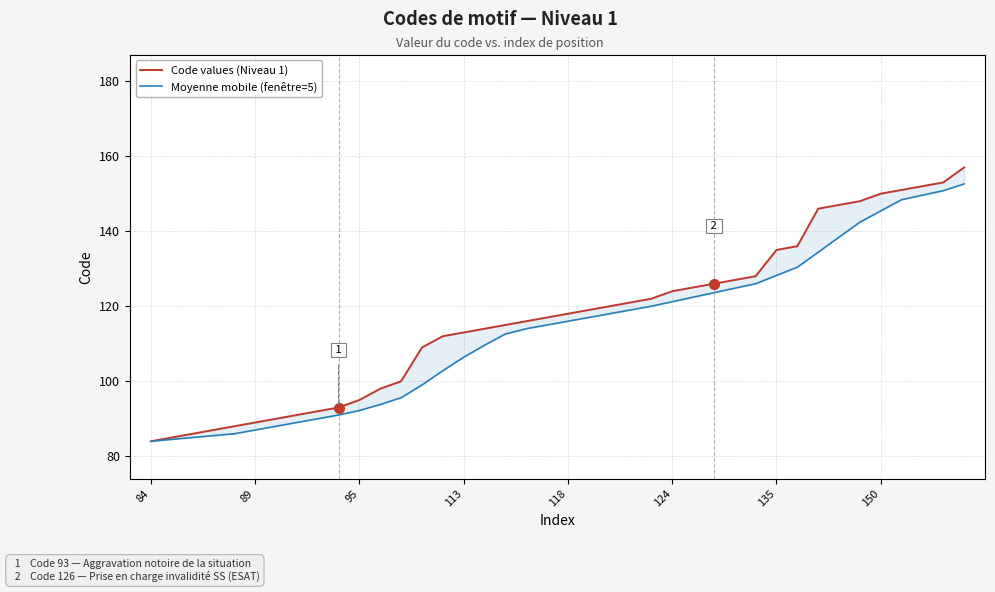

How many data points does each series have?

40